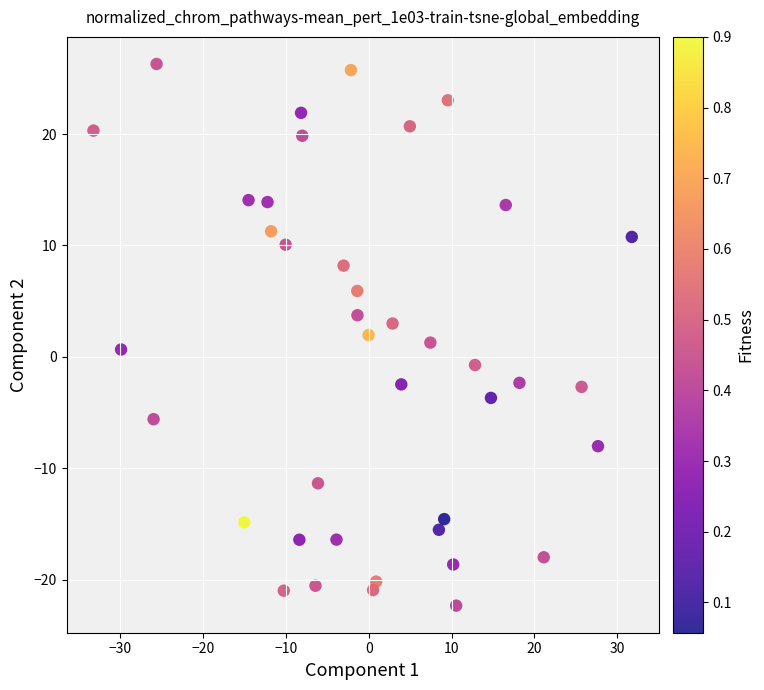

What is the range of X values (max minus min)?

65.0